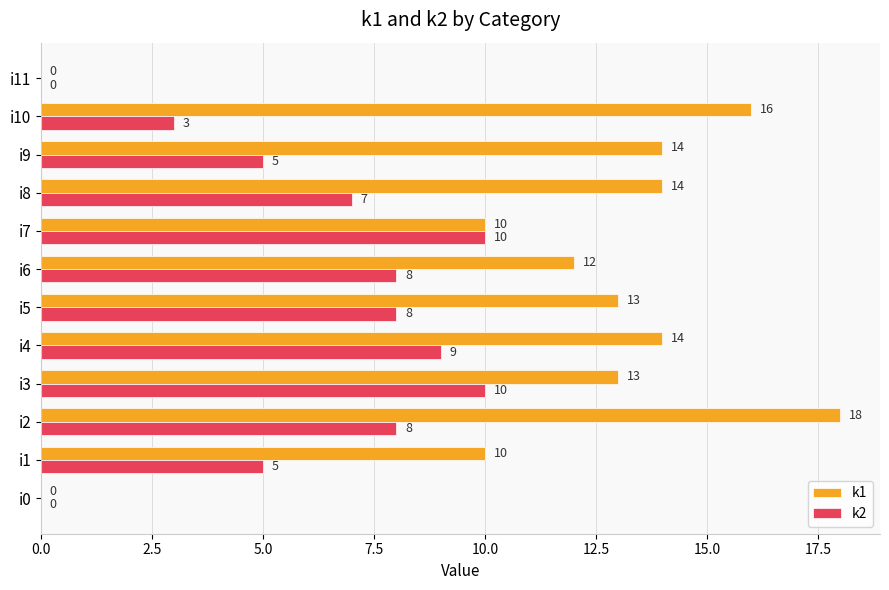

Which category has the highest value across all series?

i2